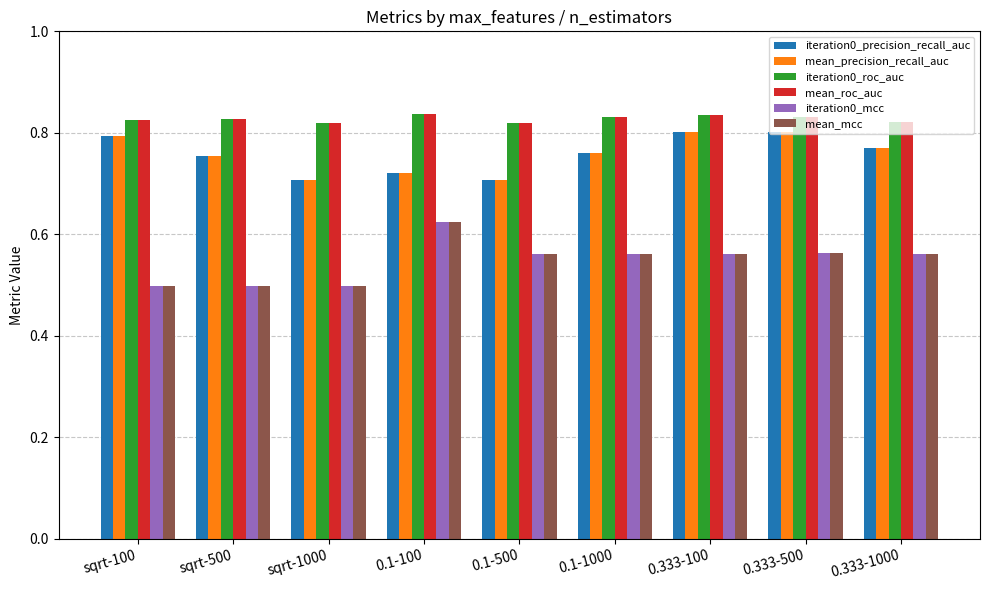

The value of mean_mcc at sqrt-100 is 0.2. True or false?

False